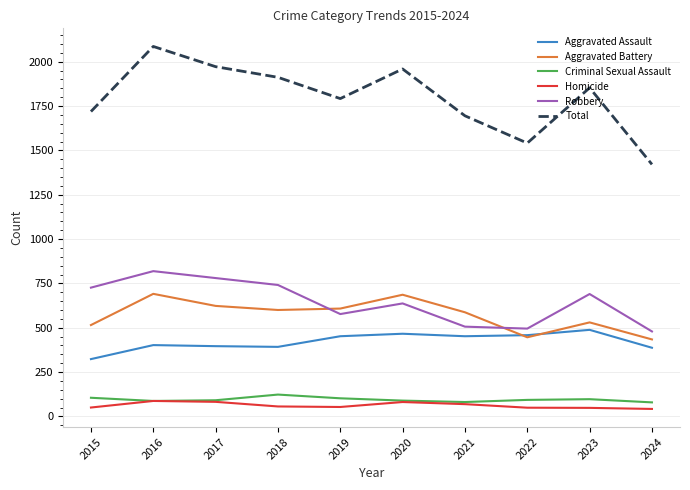

What is the maximum value shown in the chart?

2086